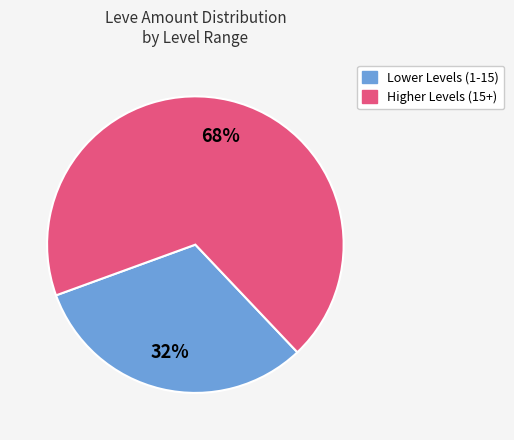

To the nearest percent, what is the average slice percentage?

50%